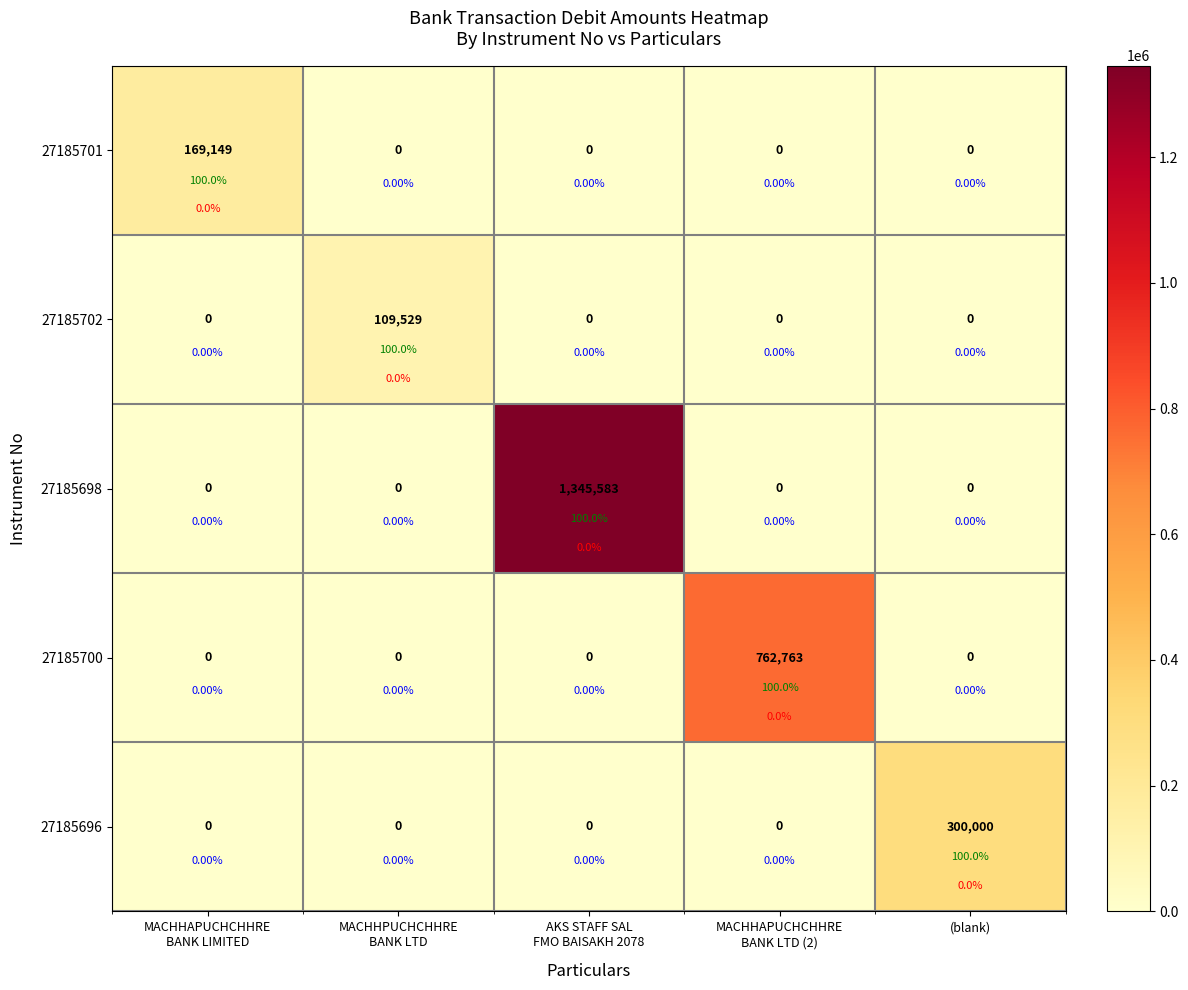

At which category does the chart reach its peak across all series?

AKS STAFF SAL
FMO BAISAKH 2078